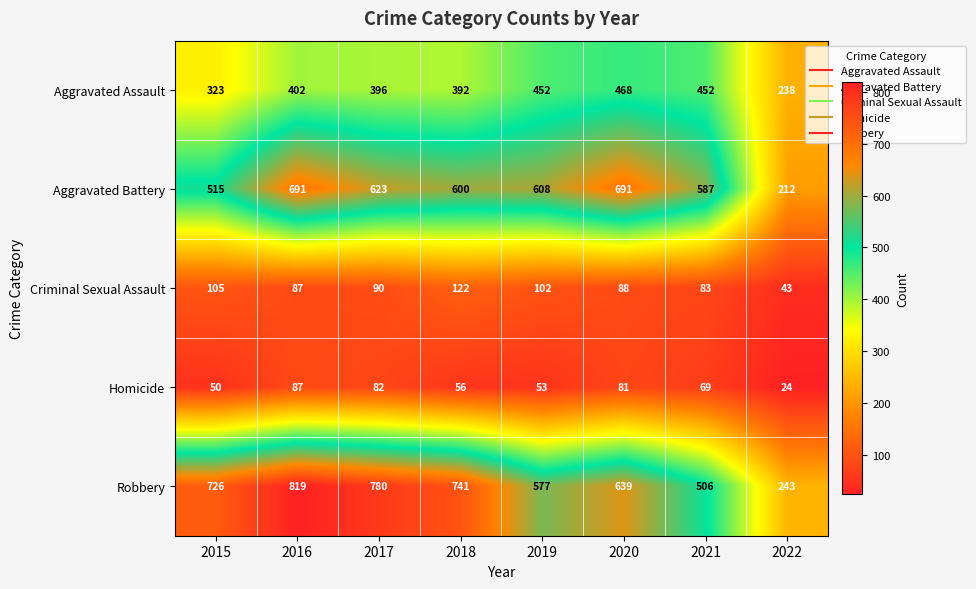

What is the smallest value displayed?

24